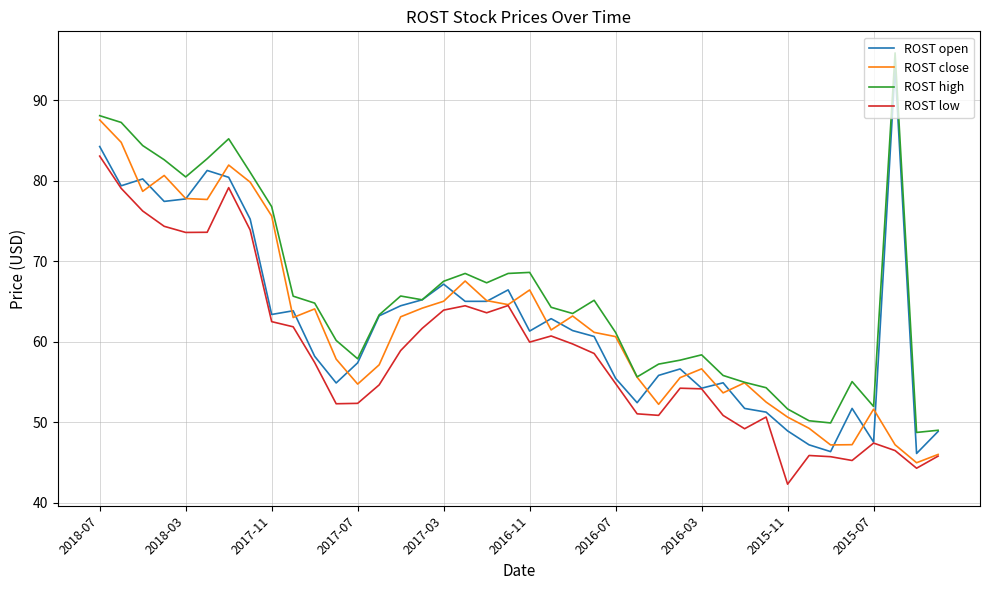

What is the difference between the maximum and minimum values in the ROST open series?

47.9